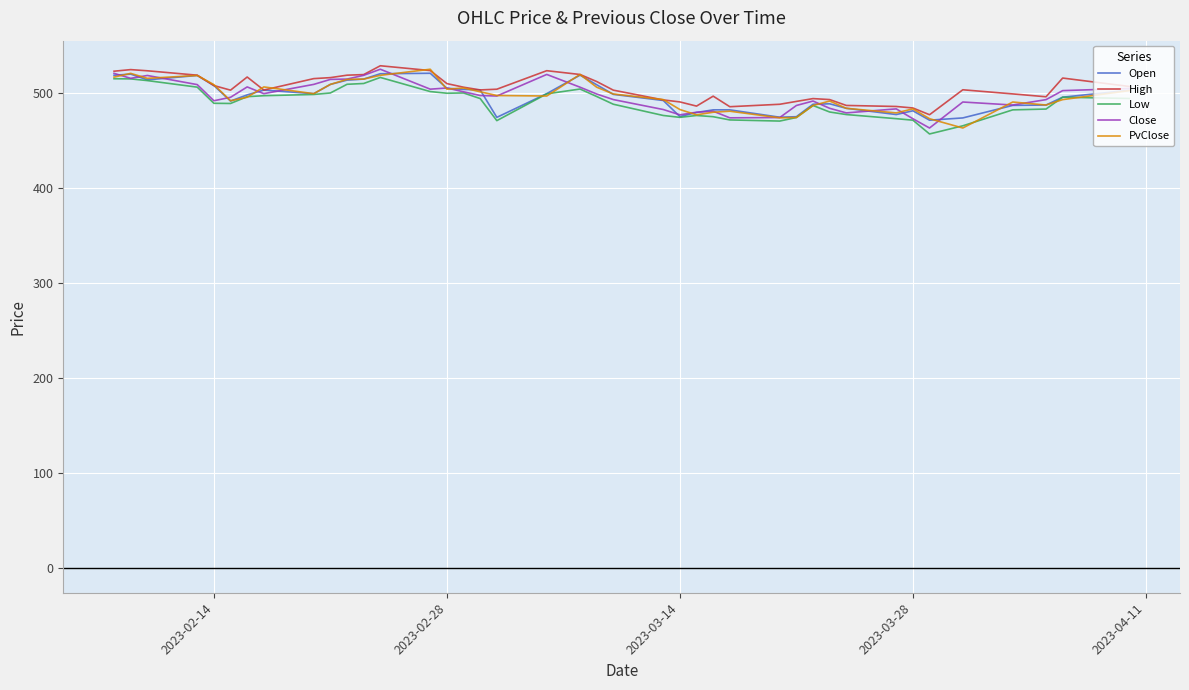

What is the maximum value for High?

529.2